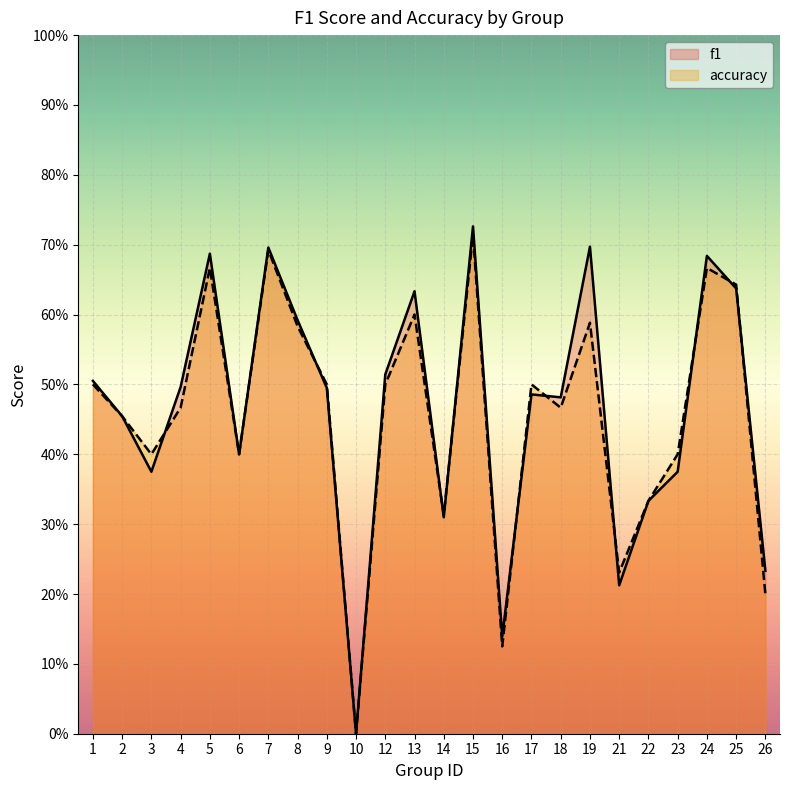

Reading right to left, extract all data points from this chart.

f1: 0.2	0.6	0.7	0.4	0.3	0.2	0.7	0.5	0.5	0.1	0.7	0.3	0.6	0.5	0.0	0.5	0.6	0.7	0.4	0.7	0.5	0.4	0.5	0.5
accuracy: 0.2	0.6	0.7	0.4	0.3	0.2	0.6	0.5	0.5	0.1	0.7	0.3	0.6	0.5	0.0	0.5	0.6	0.7	0.4	0.7	0.5	0.4	0.5	0.5